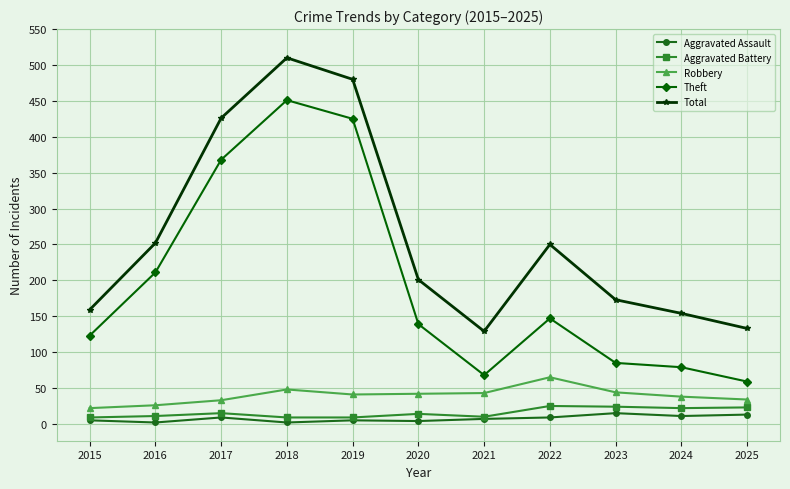

At which category does Robbery reach its first local peak?

2018